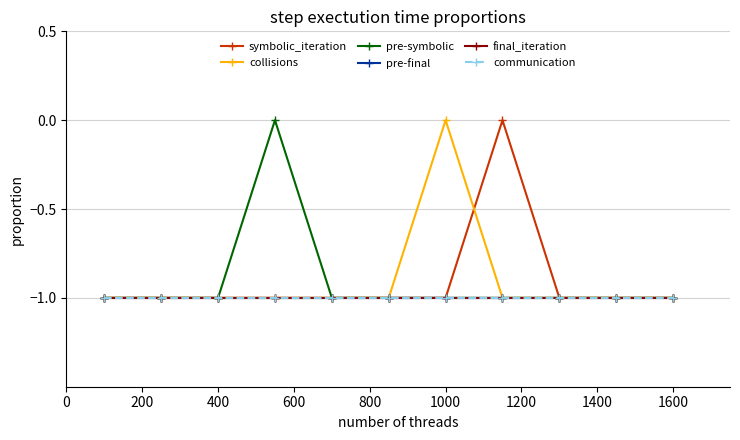

Which series has the largest range (max minus min)?

symbolic_iteration